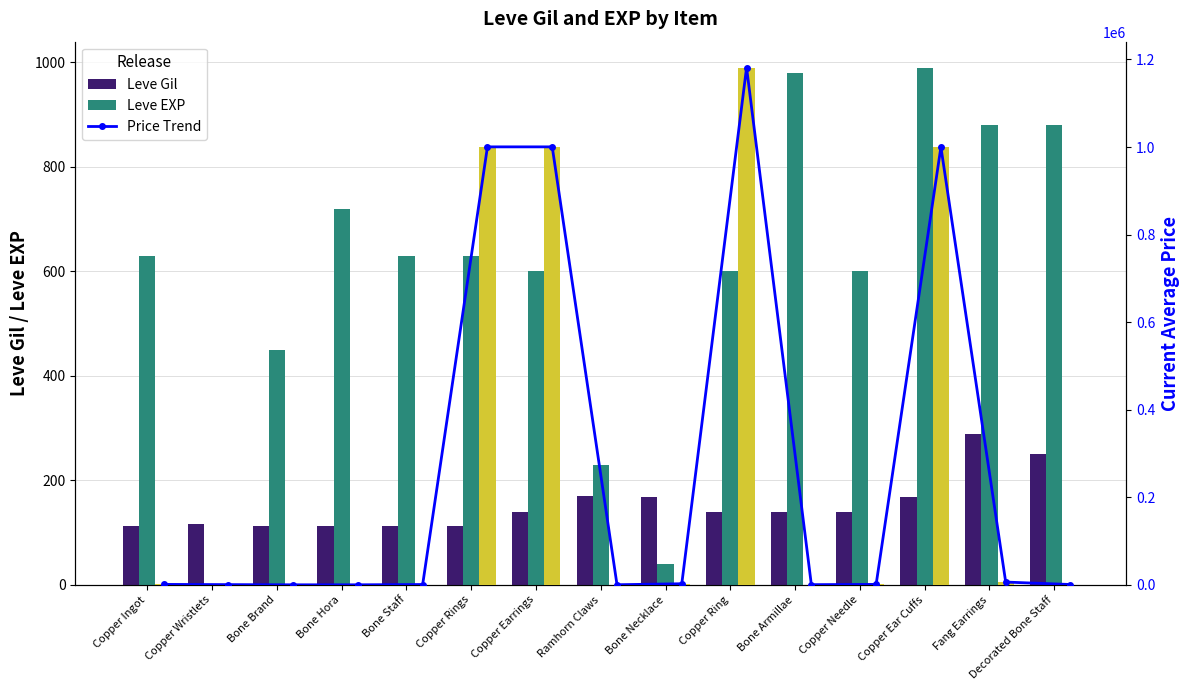

What is the label of the 15th bar from the left?

Decorated Bone Staff